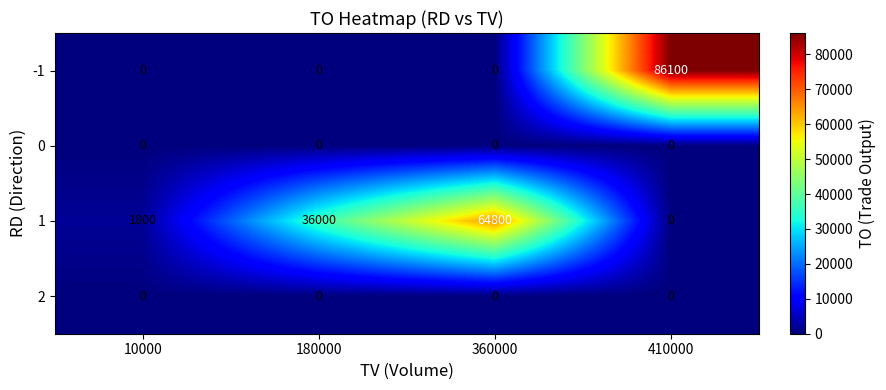

Is the value of -1 at 410000 greater than the value of 0 at 360000?

Yes